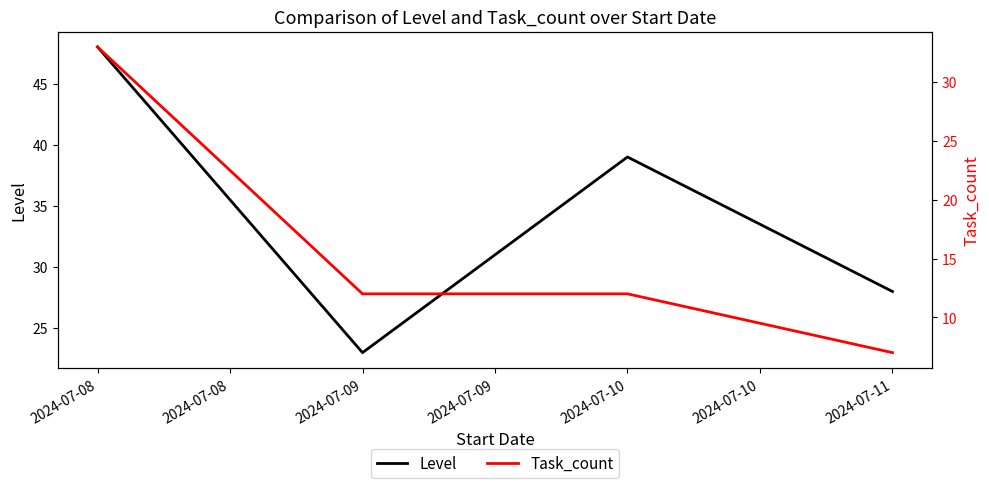

Is the value of Level at 2024-07-08 greater than the value of Task_count at 2024-07-08?

Yes